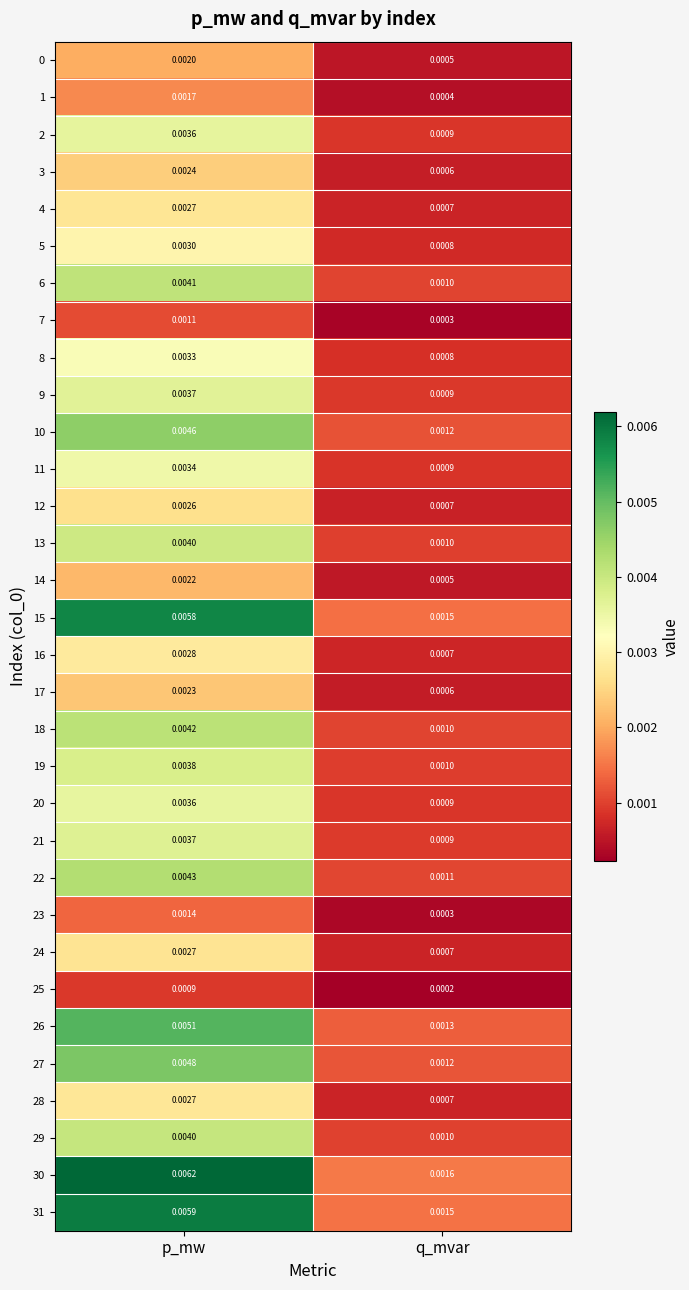

List the labels in order of 8 value, largest first.

p_mw, q_mvar